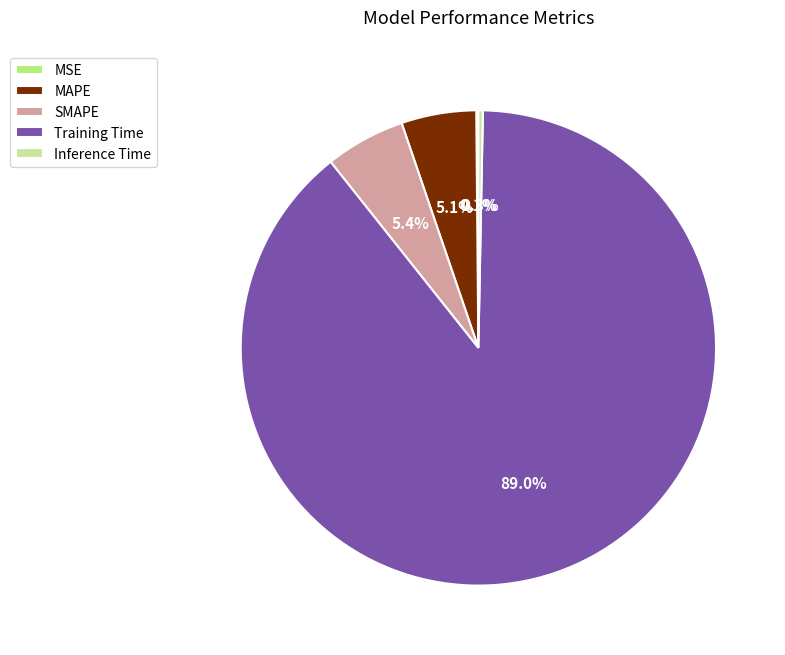

To the nearest percent, what is the combined percentage of SMAPE and Inference Time?

6%